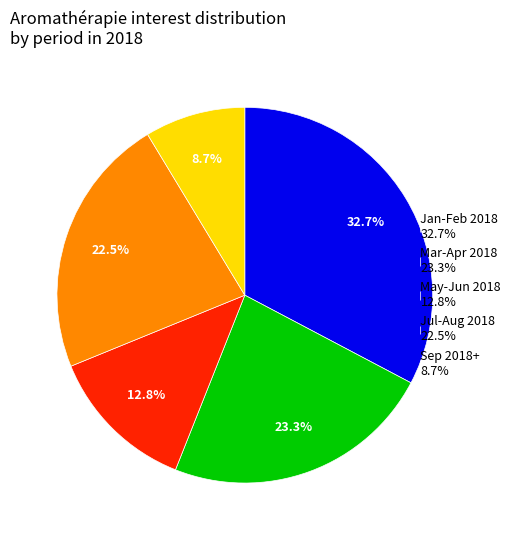

What percentage do Jan-Feb 2018 32.7% and May-Jun 2018 12.8% together represent?

45.5%